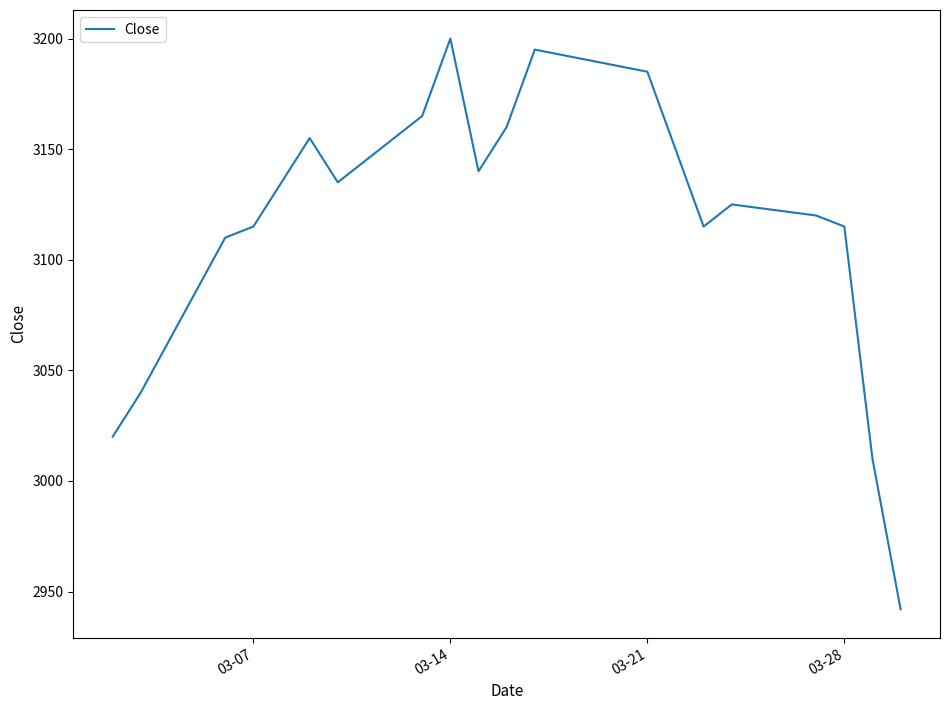

What is the difference between the maximum and minimum values?

258